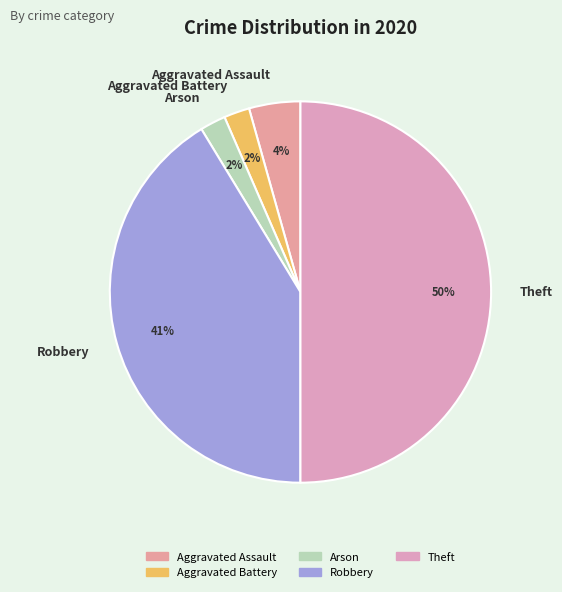

Count the number of slices in the pie.

5